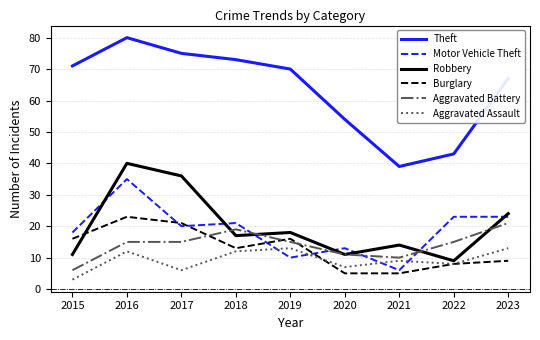

In Aggravated Assault, how many points are higher than both neighbors (excluding endpoints)?

3